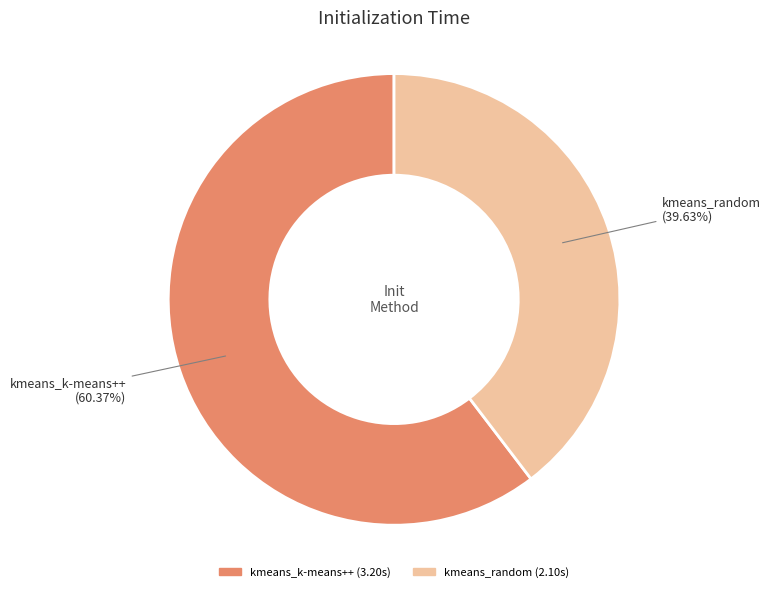

Is it true that kmeans_k-means++ is 60% of the pie?

True